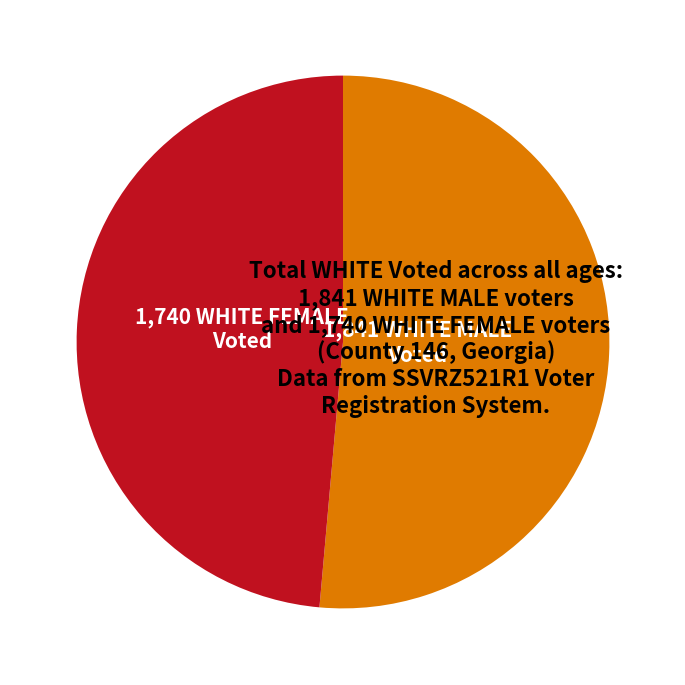

How many slices are in this pie chart?

2